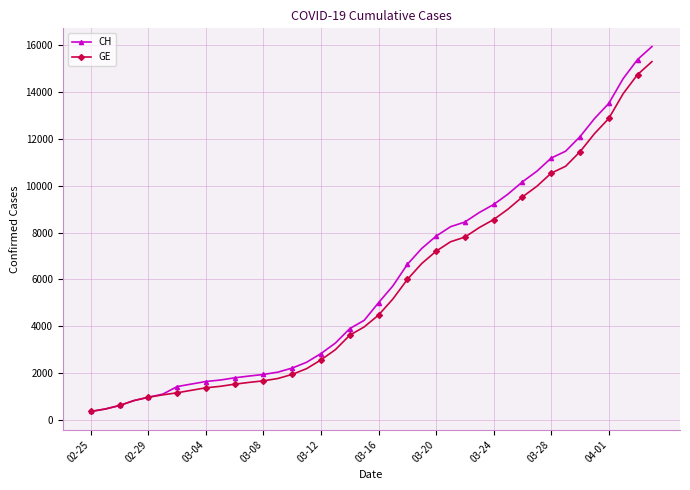

At how many categories does at least one series exceed 14197?

3